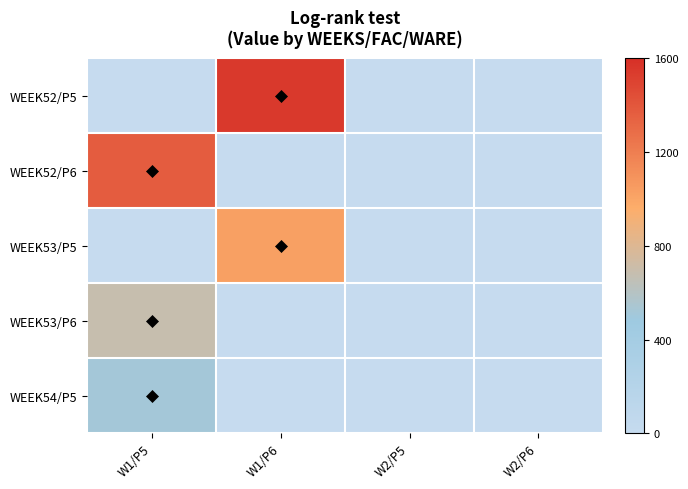

Reading right to left, what are all the values shown in this chart?

WEEK52/P5: W2/P6=0.0	W2/P5=0.0	W1/P6=1544.0	W1/P5=0.0
WEEK52/P6: W2/P6=0.0	W2/P5=0.0	W1/P6=0.0	W1/P5=1371.7
WEEK53/P5: W2/P6=0.0	W2/P5=0.0	W1/P6=1029.3	W1/P5=0.0
WEEK53/P6: W2/P6=0.0	W2/P5=0.0	W1/P6=0.0	W1/P5=685.9
WEEK54/P5: W2/P6=0.0	W2/P5=0.0	W1/P6=0.0	W1/P5=514.7